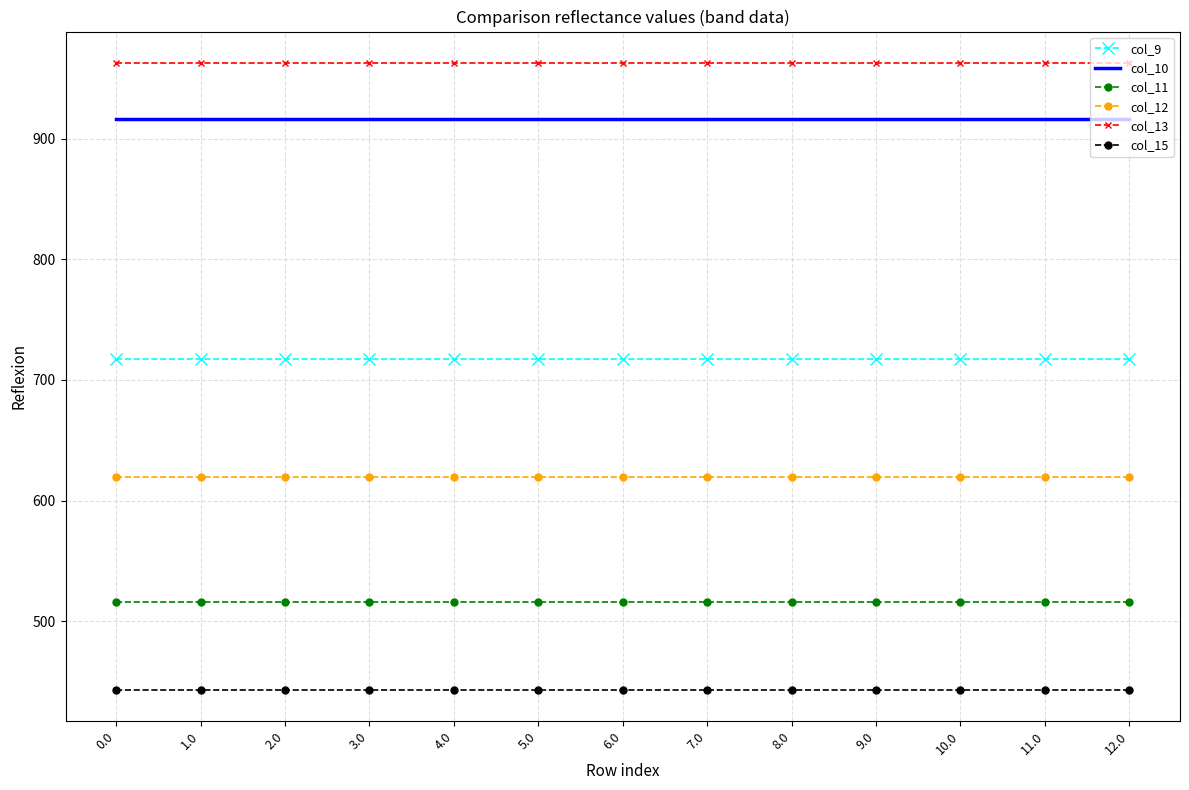

Reading left to right, list all the values displayed in this chart.

col_9: 0.0=716.9	1.0=716.9	2.0=716.9	3.0=716.9	4.0=716.9	5.0=716.9	6.0=716.9	7.0=716.9	8.0=716.9	9.0=716.9	10.0=716.9	11.0=716.9	12.0=716.9
col_10: 0.0=916.2	1.0=916.2	2.0=916.2	3.0=916.2	4.0=916.2	5.0=916.2	6.0=916.2	7.0=916.2	8.0=916.2	9.0=916.2	10.0=916.2	11.0=916.2	12.0=916.2
col_11: 0.0=516.0	1.0=516.0	2.0=516.0	3.0=516.0	4.0=516.0	5.0=516.0	6.0=516.0	7.0=516.0	8.0=516.0	9.0=516.0	10.0=516.0	11.0=516.0	12.0=516.0
col_12: 0.0=619.4	1.0=619.4	2.0=619.4	3.0=619.4	4.0=619.4	5.0=619.4	6.0=619.4	7.0=619.4	8.0=619.4	9.0=619.4	10.0=619.4	11.0=619.4	12.0=619.4
col_13: 0.0=962.7	1.0=962.7	2.0=962.7	3.0=962.7	4.0=962.7	5.0=962.7	6.0=962.7	7.0=962.7	8.0=962.7	9.0=962.7	10.0=962.7	11.0=962.7	12.0=962.7
col_15: 0.0=443.0	1.0=443.0	2.0=443.0	3.0=443.0	4.0=443.0	5.0=443.0	6.0=443.0	7.0=443.0	8.0=443.0	9.0=443.0	10.0=443.0	11.0=443.0	12.0=443.0